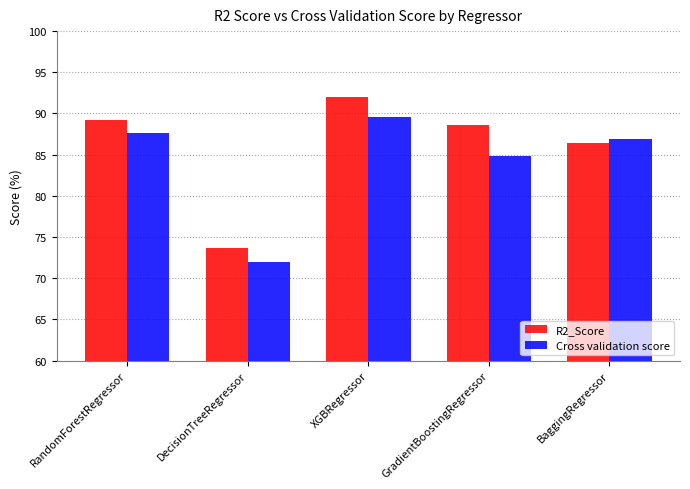

What is the sum of the R2_Score values at RandomForestRegressor and BaggingRegressor?

175.6